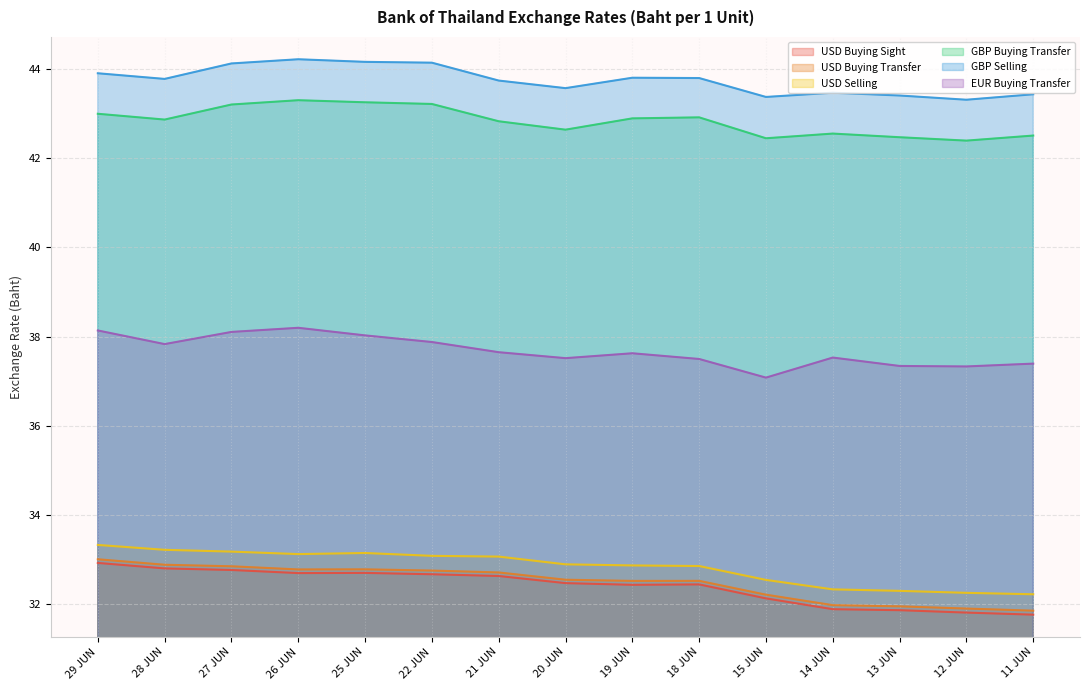

At how many categories does at least one series exceed 35?

15